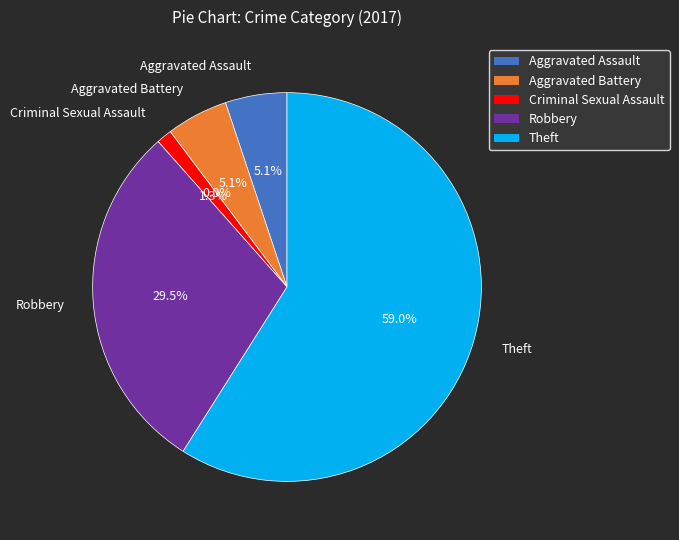

To the nearest percent, what percentage of the pie is Aggravated Assault?

5%